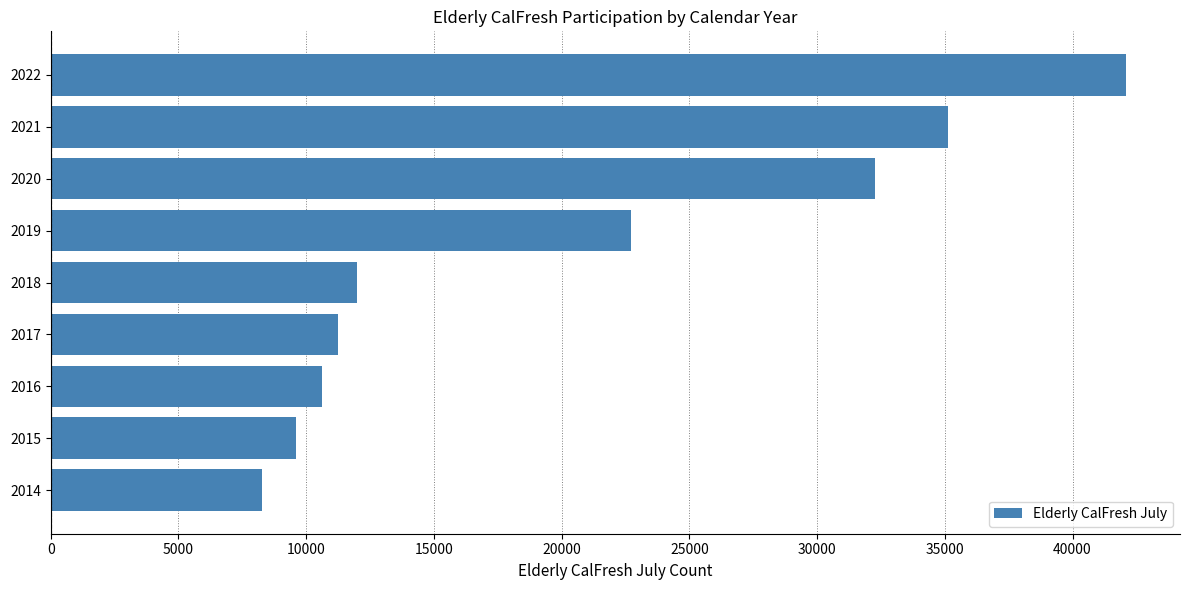

Reading bottom to top, extract all data points from this chart.

8287	9586	10622	11247	11983	22704	32285	35138	42103